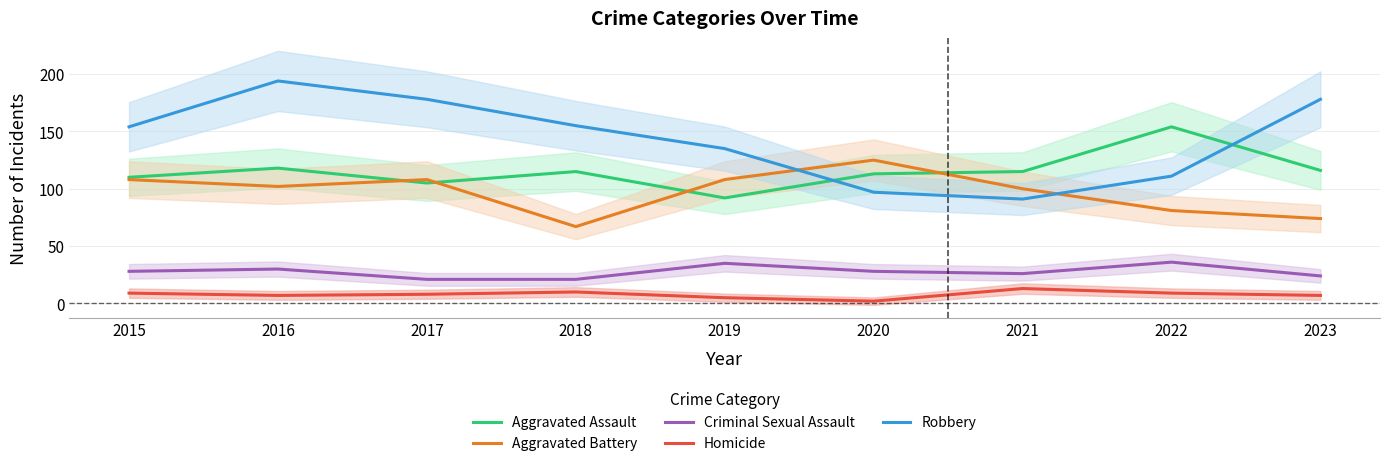

What is the difference between the Aggravated Assault values at 2017 and 2021?

10